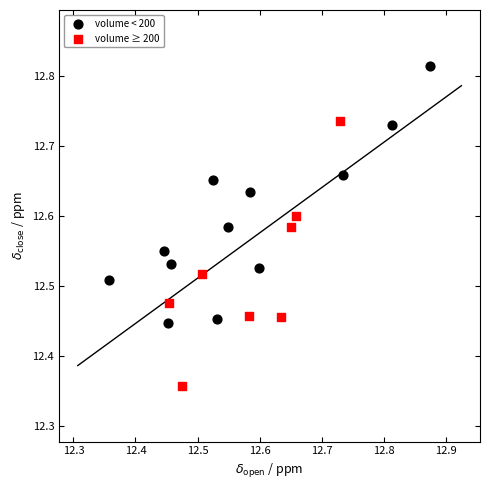

Which series contains the lowest Y value?

volume ≥ 200